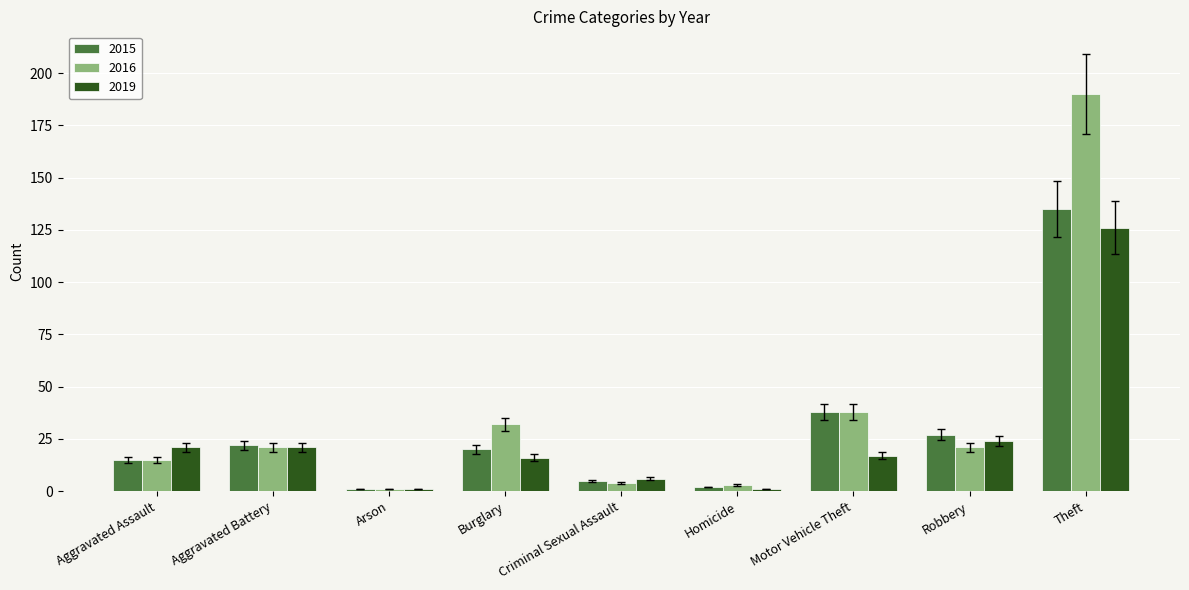

Rank the series by their maximum value, from highest to lowest.

2016, 2015, 2019